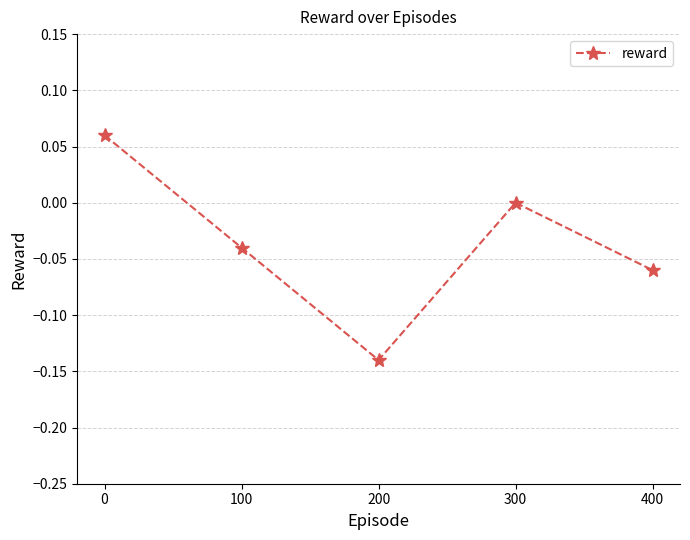

What is the sum of all values?

-0.2